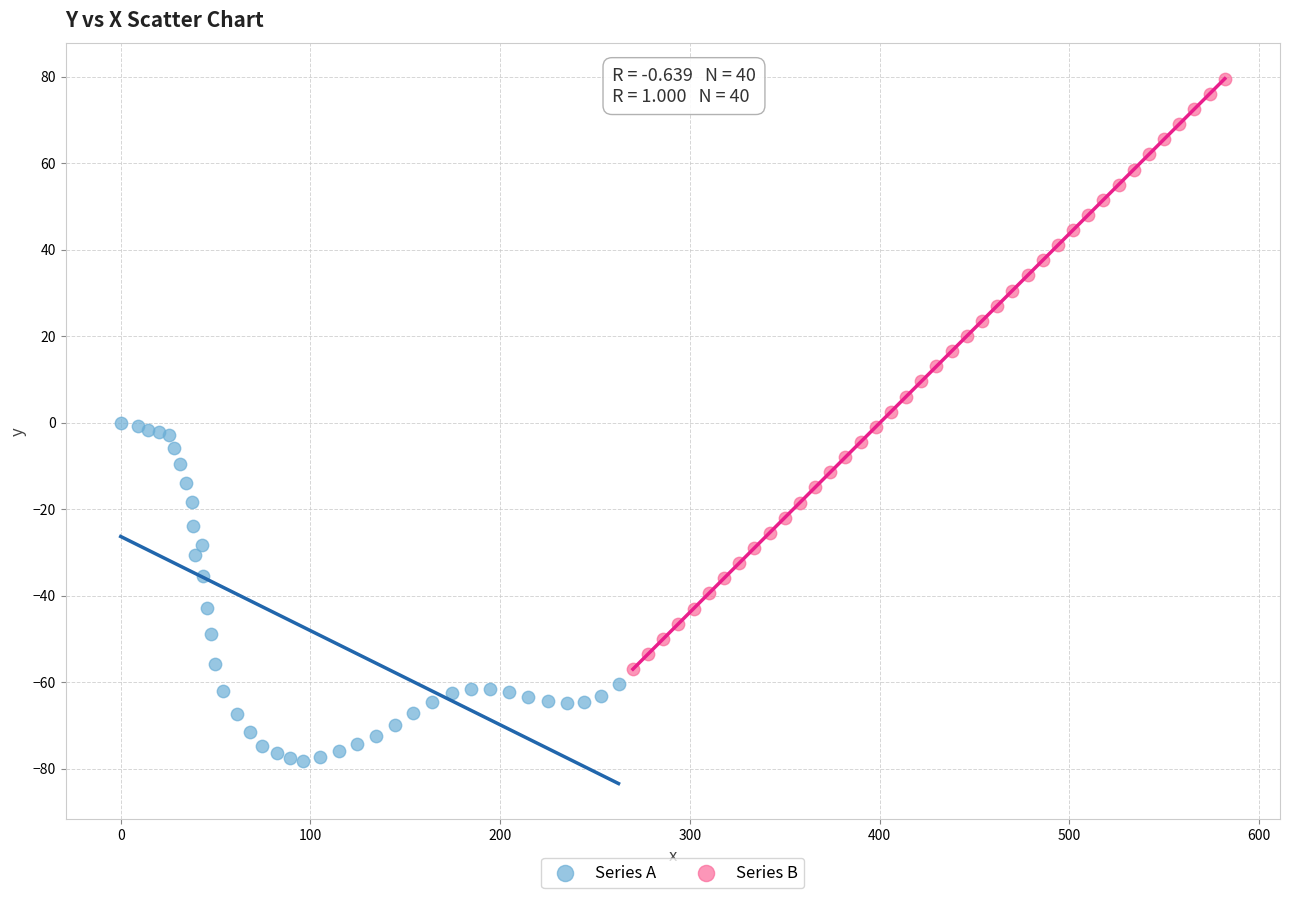

Which series reaches the maximum Y coordinate?

Series B